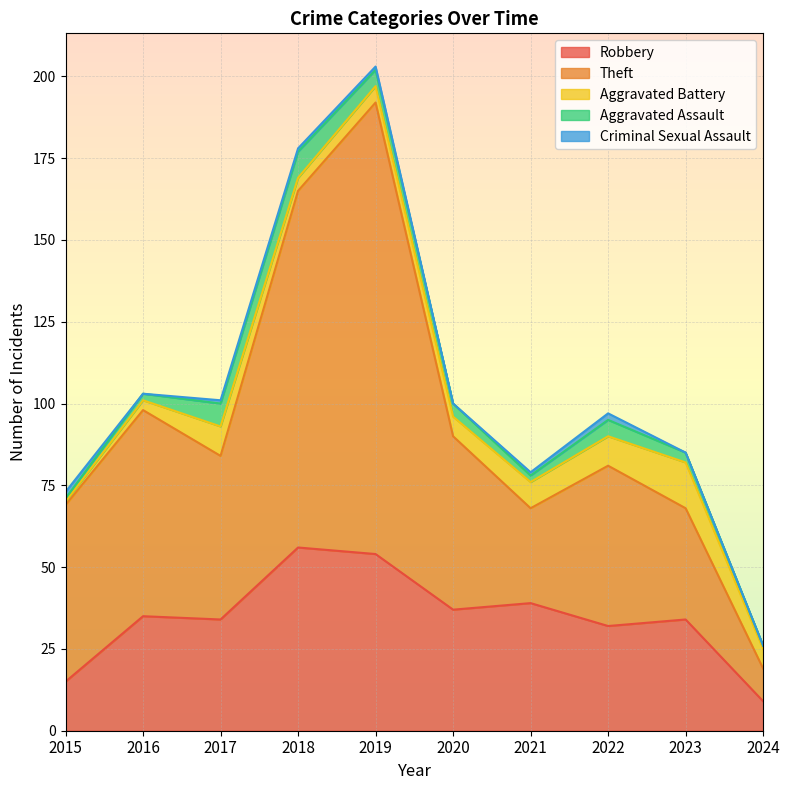

Reading right to left, what are all the values shown in this chart?

Robbery: 9	34	32	39	37	54	56	34	35	15
Theft: 10	34	49	29	53	138	109	50	63	54
Aggravated Battery: 6	14	9	8	6	5	4	9	3	1
Aggravated Assault: 1	3	5	2	4	5	8	7	2	1
Criminal Sexual Assault: 0	0	2	1	0	1	1	1	0	2